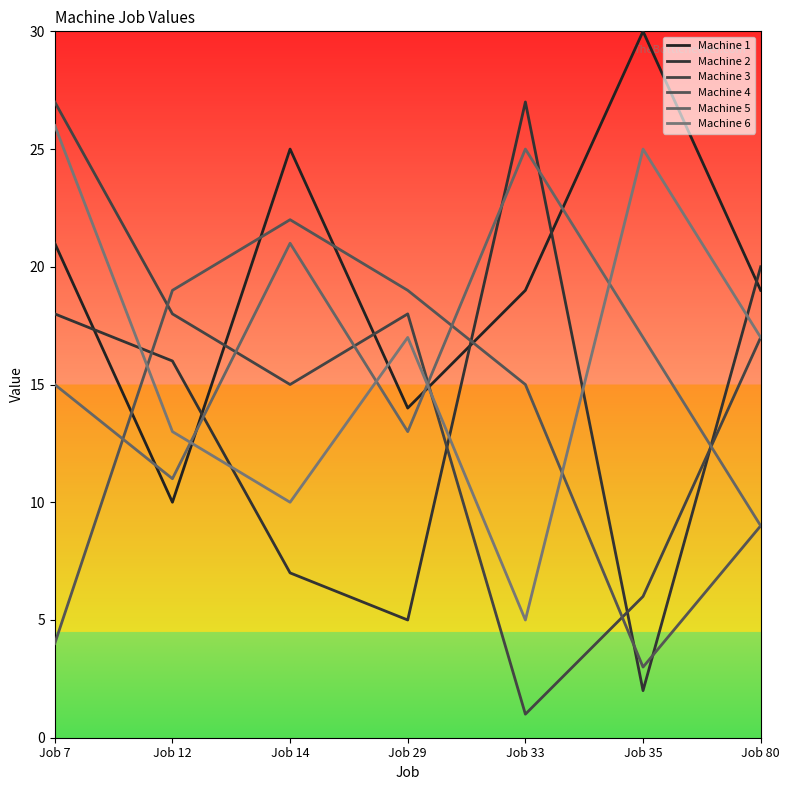

Rank the series at Job 29 from lowest to highest value.

Machine 2, Machine 5, Machine 1, Machine 6, Machine 3, Machine 4